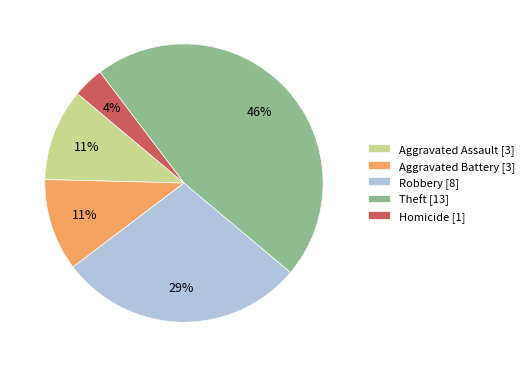

How many segments does this pie chart have?

5